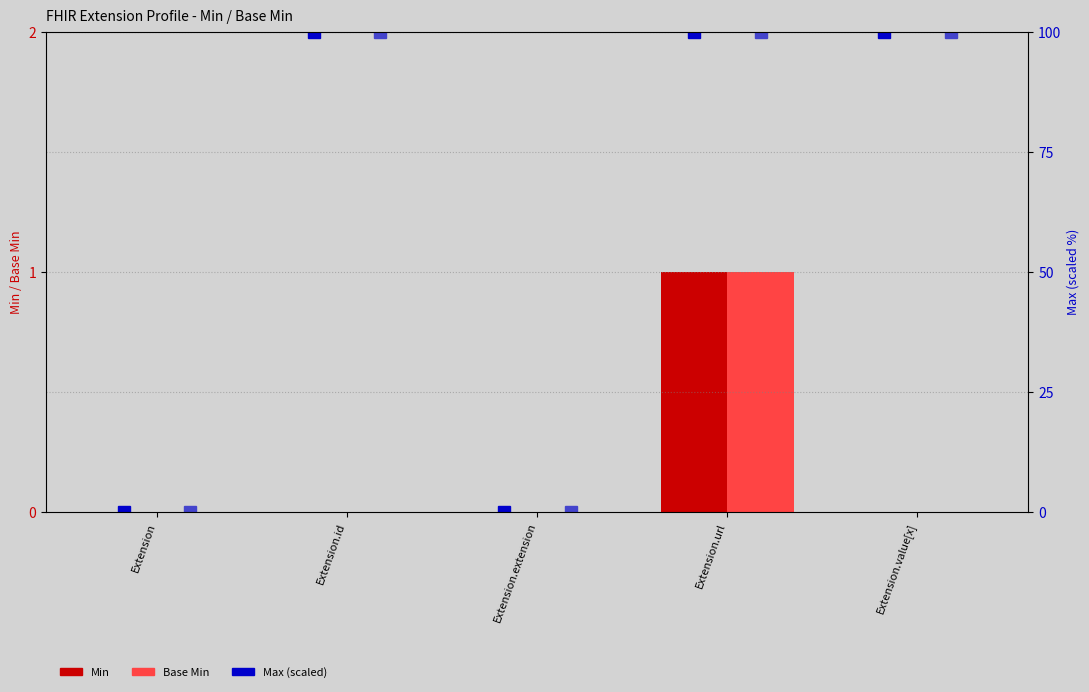

What is the sum of all Min values?

1